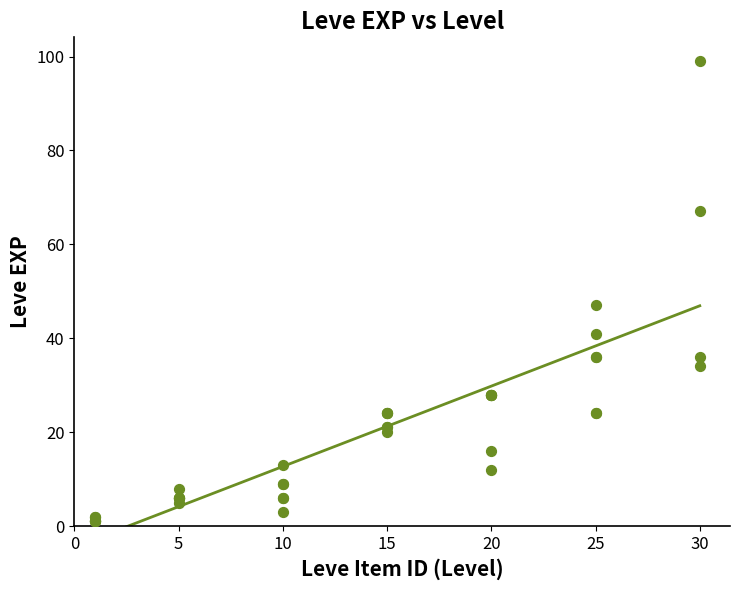

What Y value in the scatter plot is closest to 50?

47